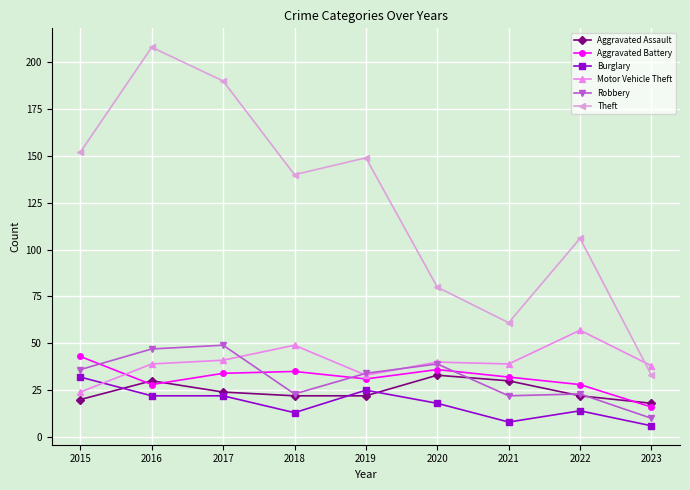

Does the chart display data point markers on the line(s)?

Yes